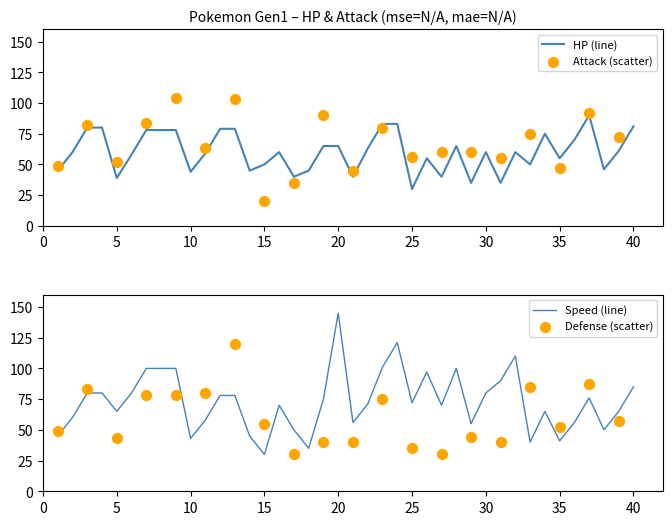

What is the highest value of the HP (line) series?

90